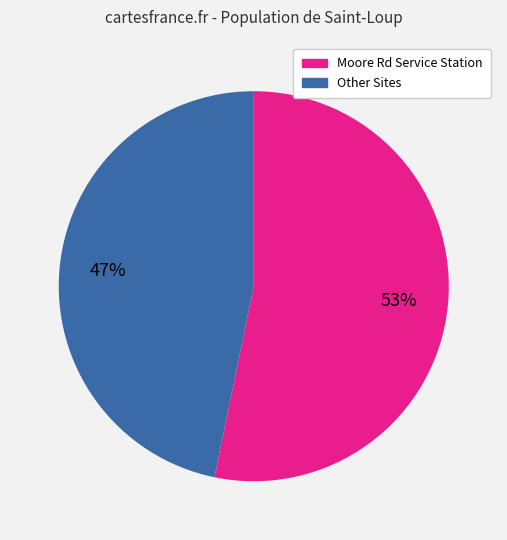

To the nearest percent, what is the difference between the largest and smallest slice percentages?

6%